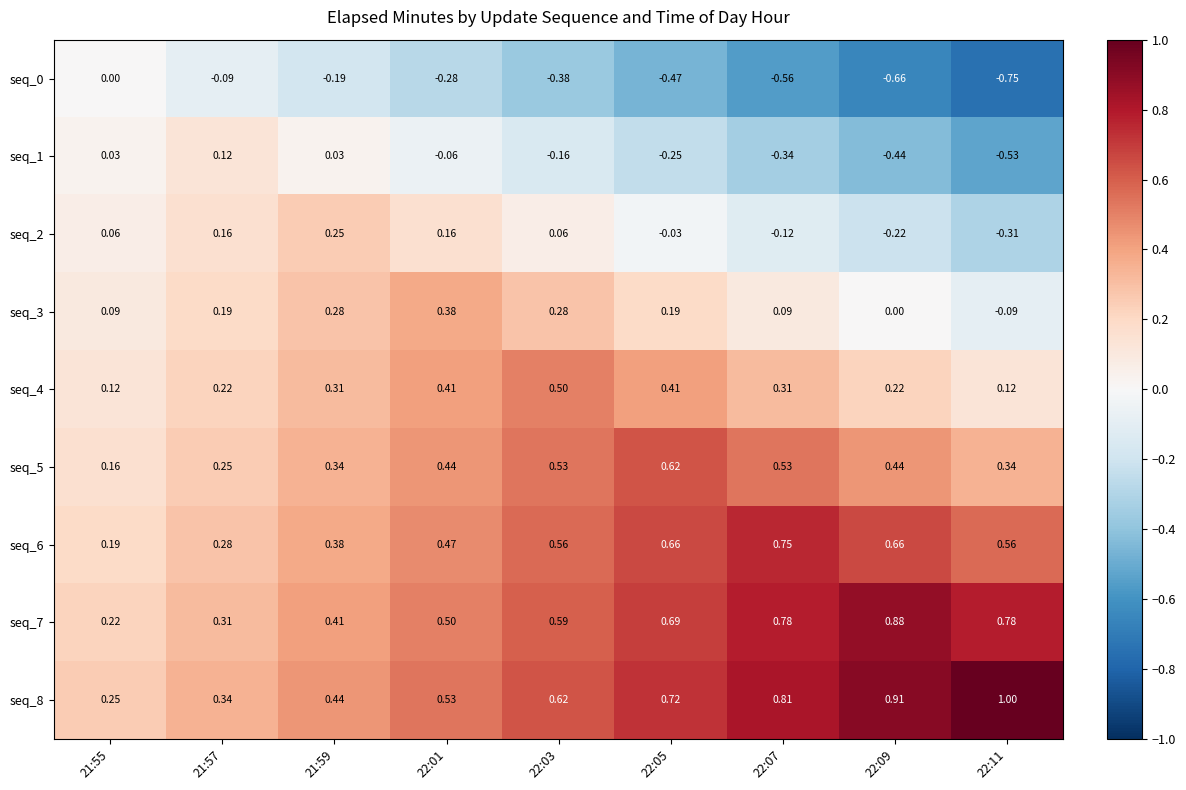

Is the value of seq_8 at 21:55 greater than the value of seq_1 at 21:57?

Yes